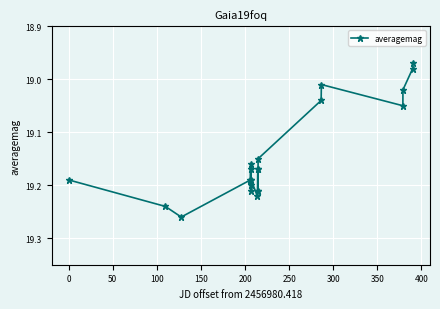

How many points are higher than both their immediate neighbors (excluding endpoints)?

5